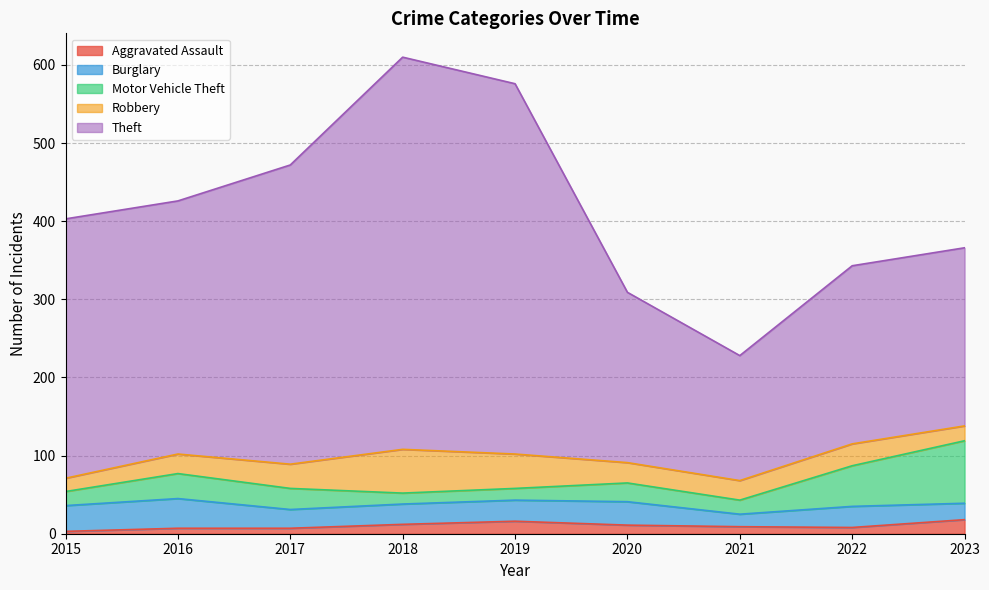

The value of Theft at 2015 is 332. True or false?

True